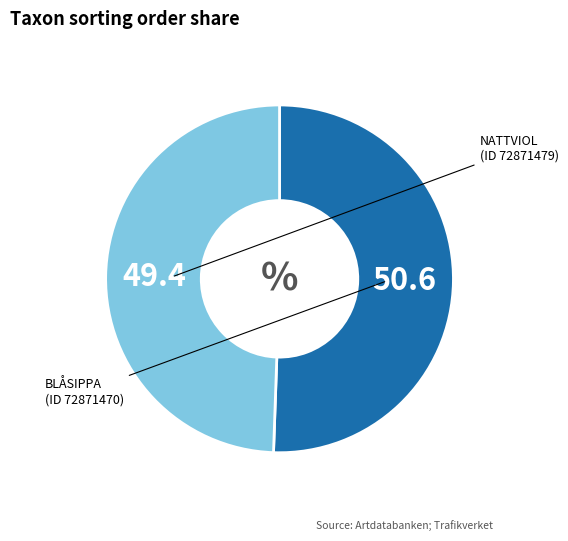

Is there any slice that represents more than half of the pie?

Yes